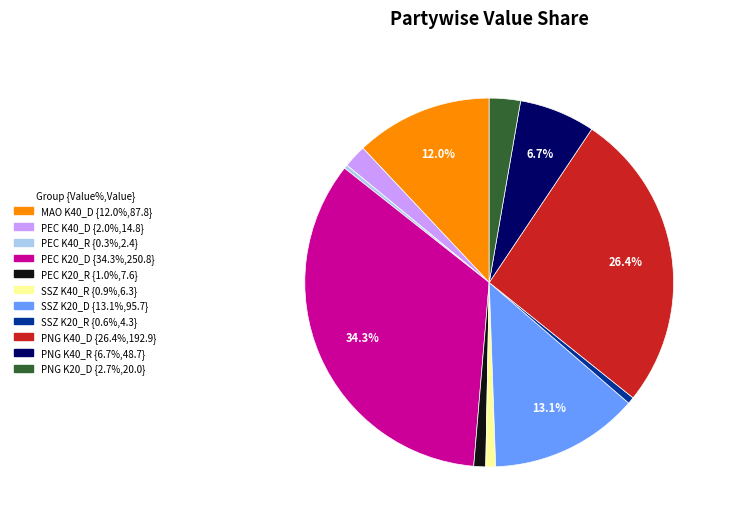

Does any single category account for the majority?

No